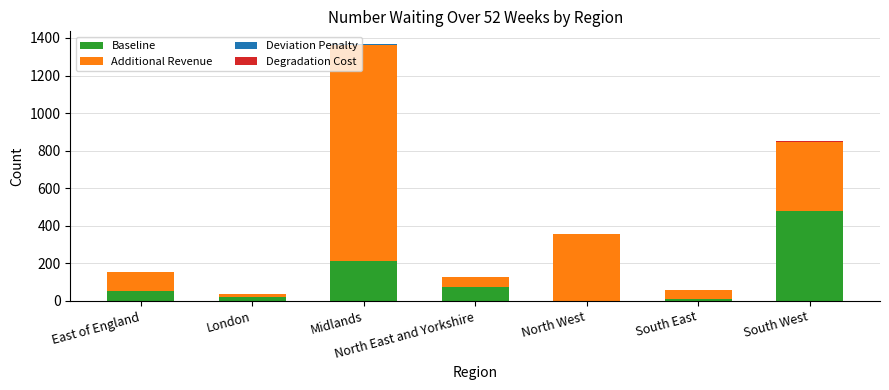

Are the bars horizontal?

No